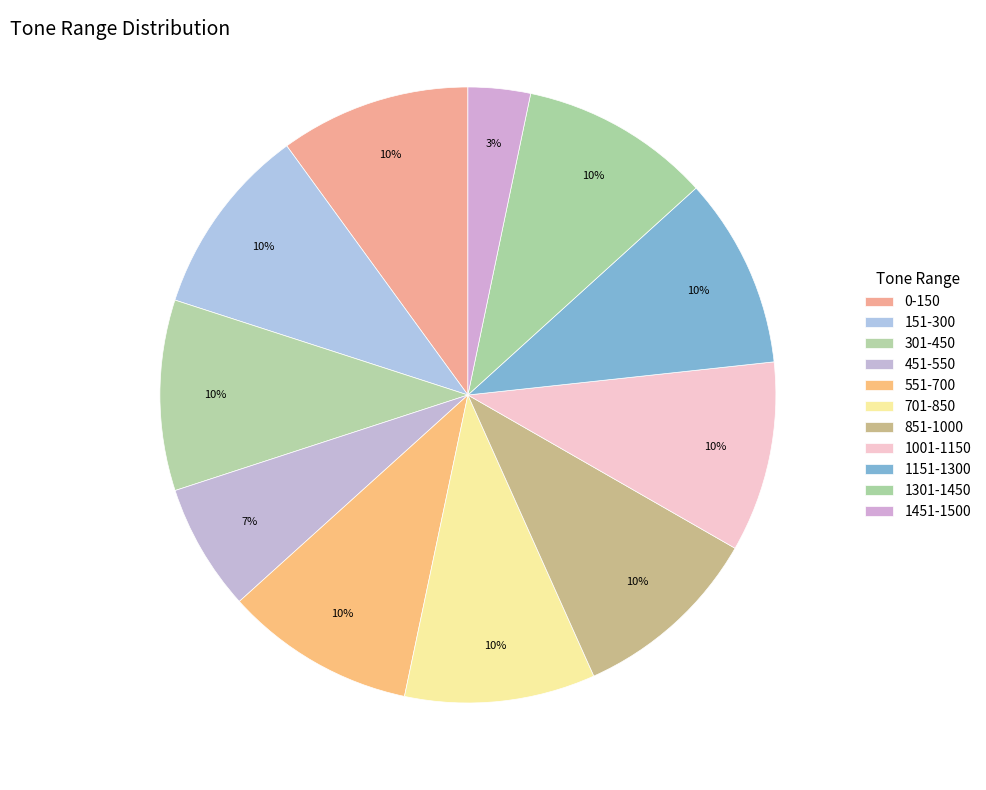

Rank the categories by value from highest to lowest.

0-150, 151-300, 301-450, 551-700, 701-850, 851-1000, 1001-1150, 1151-1300, 1301-1450, 451-550, 1451-1500